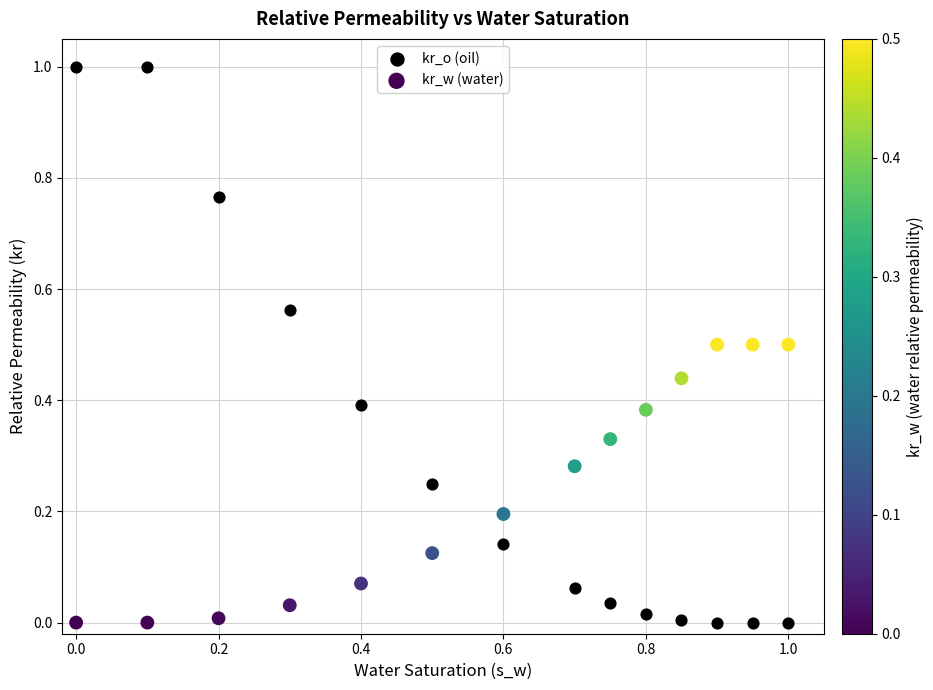

Across all data points, what is the range of X values (max minus min)?

1.0